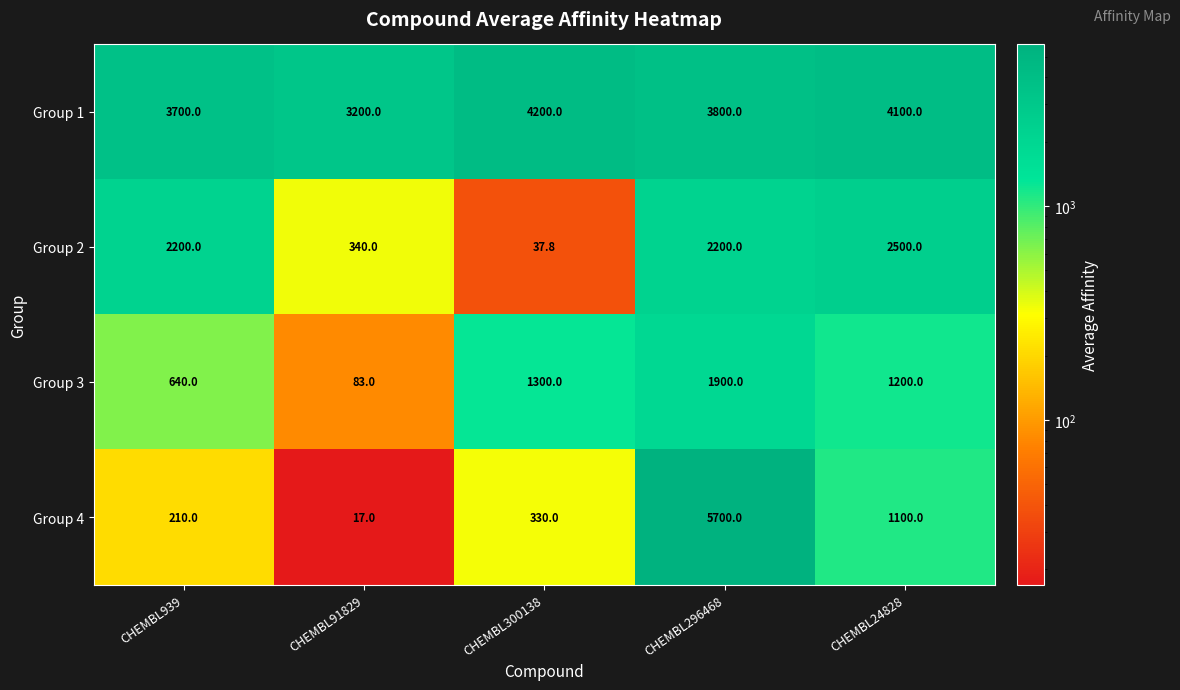

At which category is the sum across all series the highest?

CHEMBL296468